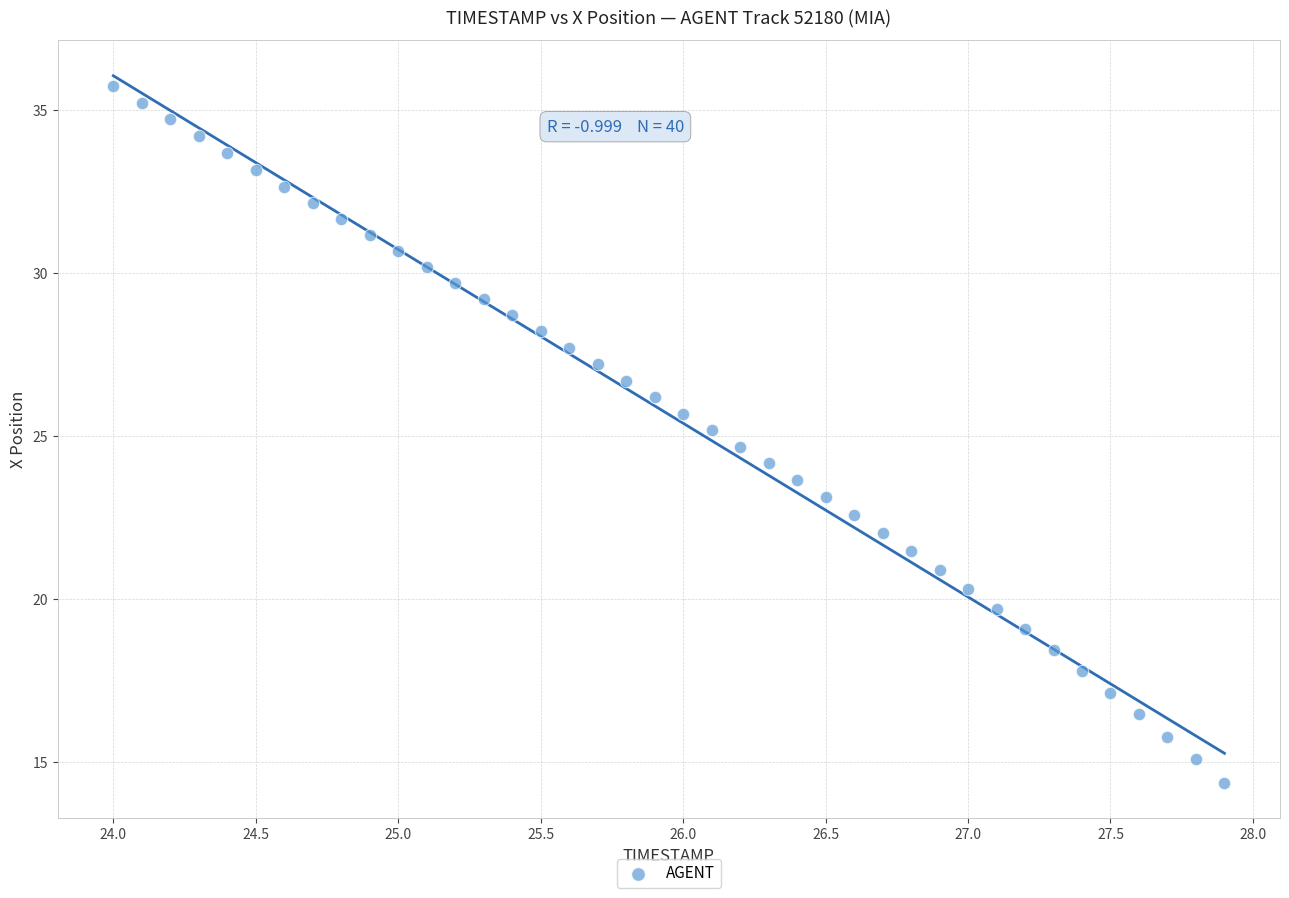

What is the range of X values (max minus min)?

3.9